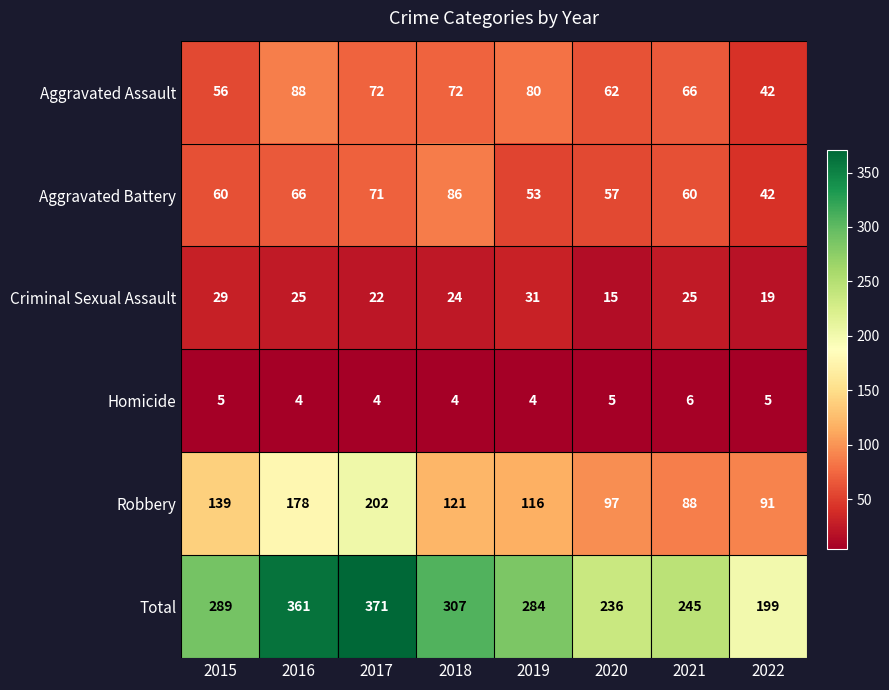

What is the lowest value of the Robbery series?

88